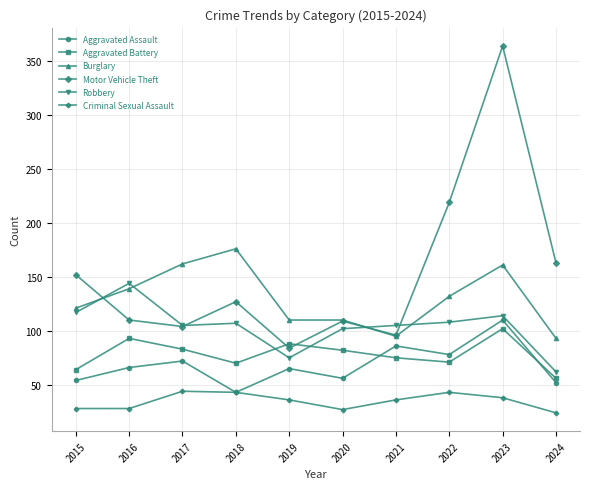

True or false: Burglary has a value of 139 at 2016.

True